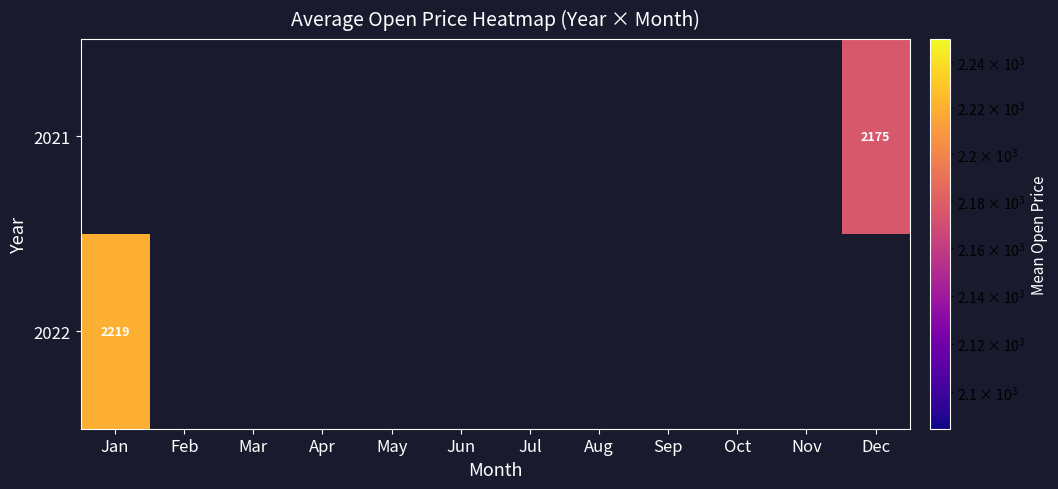

List the series in order of their overall mean, highest first.

2021, 2022